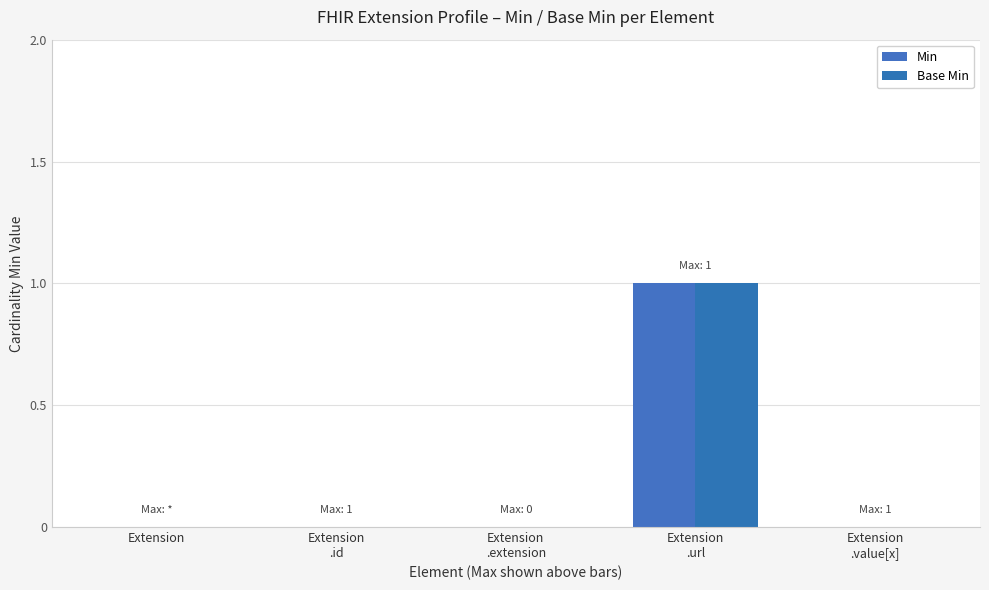

Reading left to right, list all the values displayed in this chart.

Min: 0	0	0	1	0
Base Min: 0	0	0	1	0